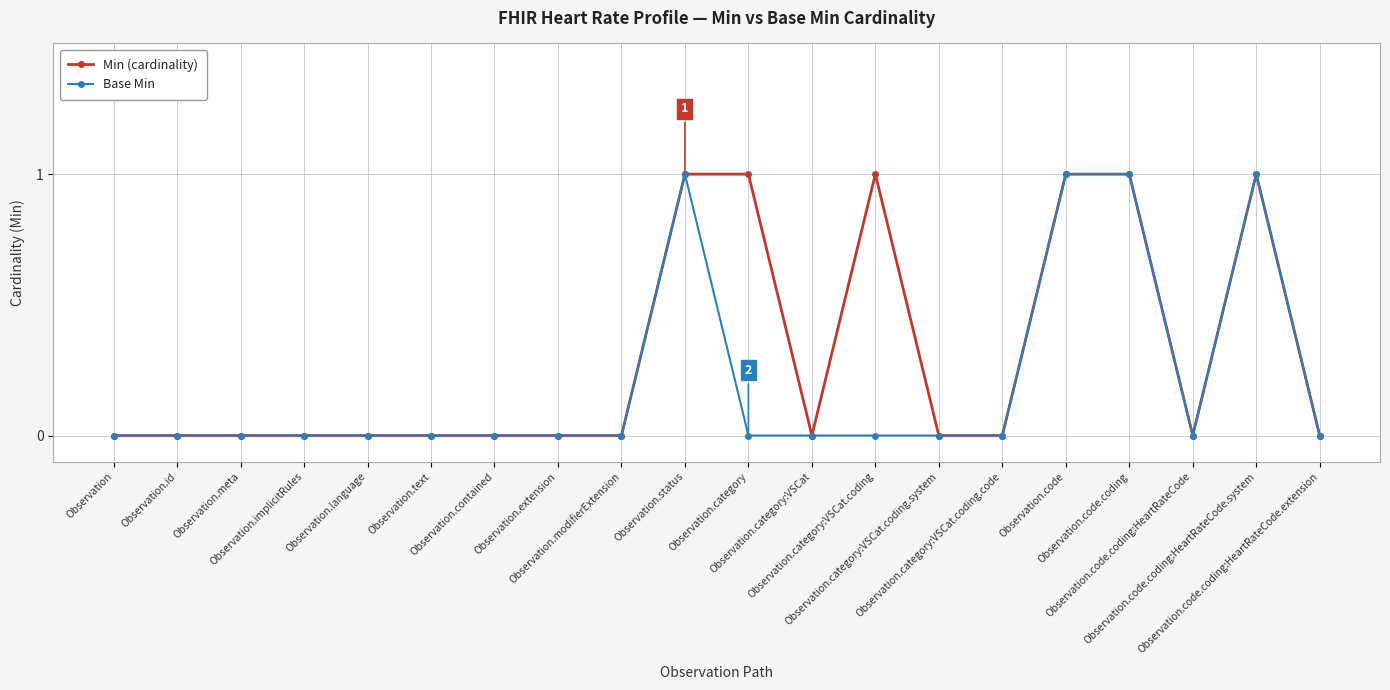

Rank the series by their average value, from highest to lowest.

Min (cardinality), Base Min